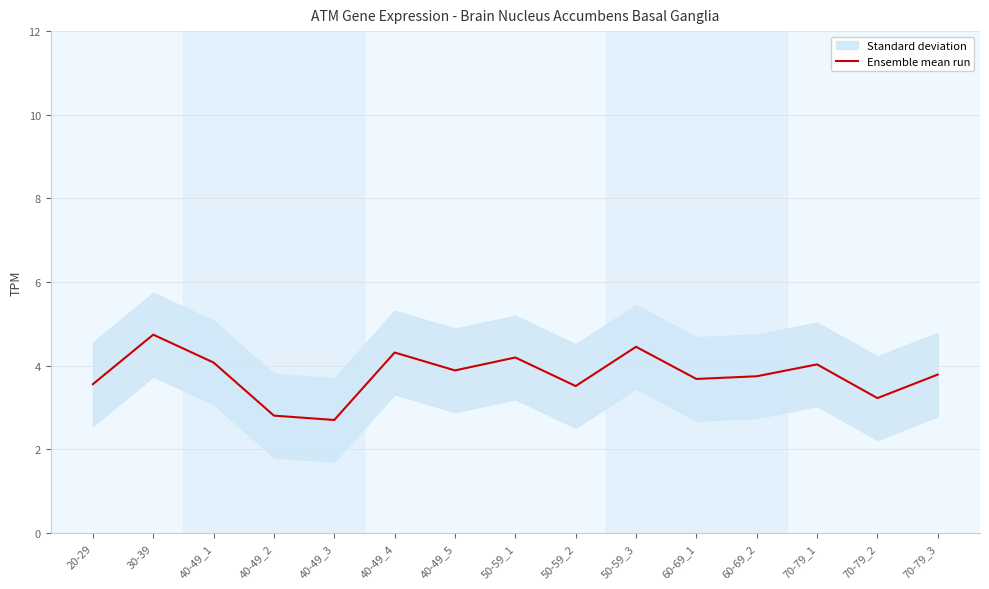

What is the average value?

3.8